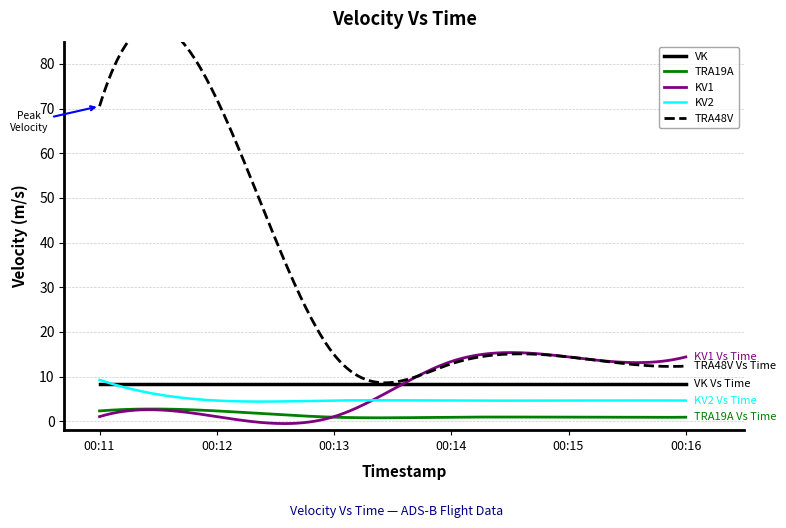

How many times do KV2 and VK cross each other?

1